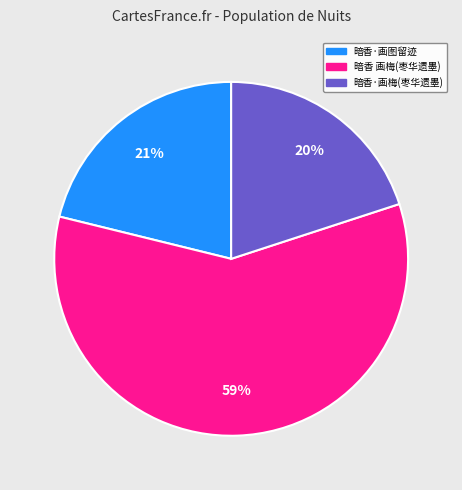

Does any single category account for the majority?

Yes